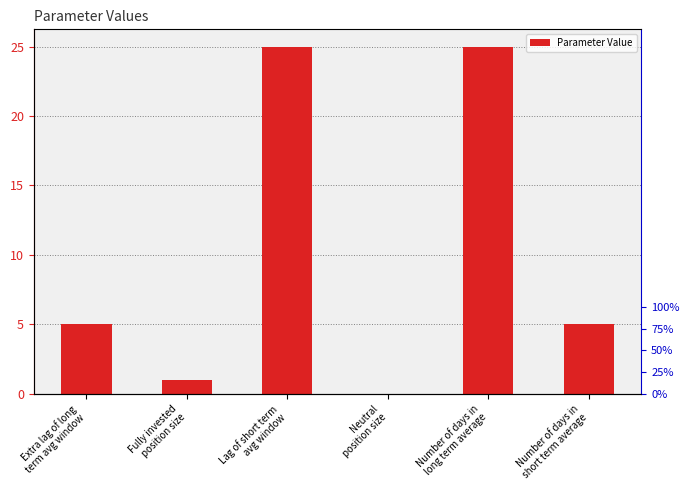

What is the difference between the values at Neutral
position size and Number of days in
long term average?

25